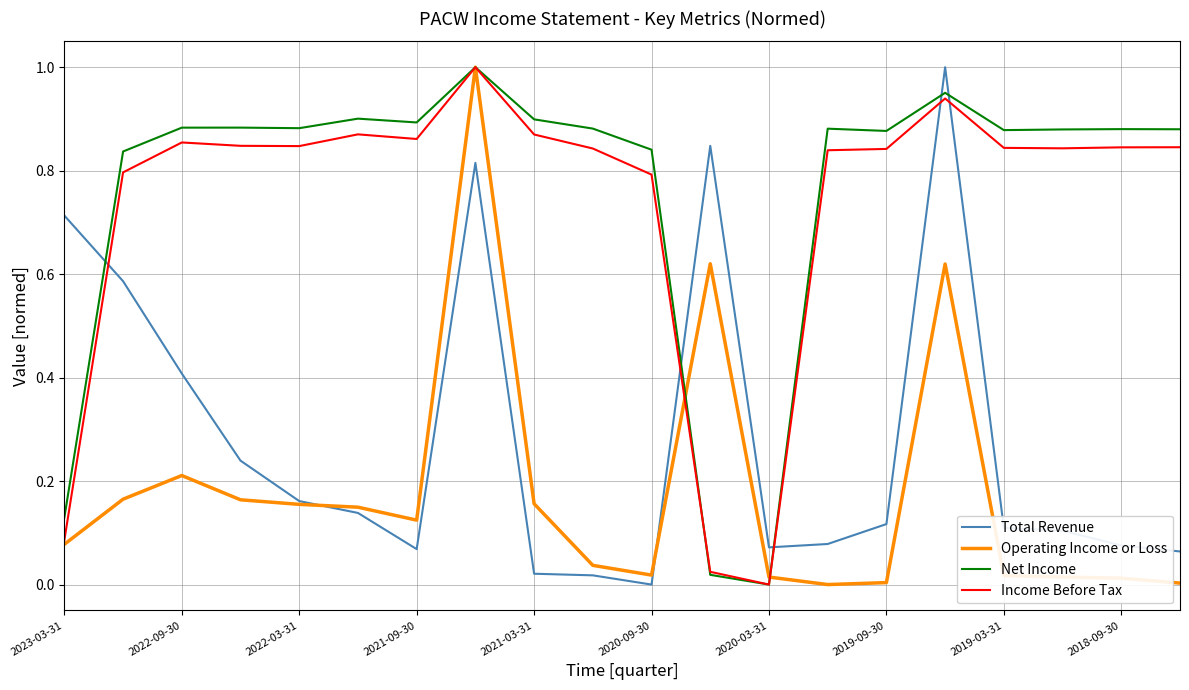

How many times do Total Revenue and Income Before Tax cross each other?

5